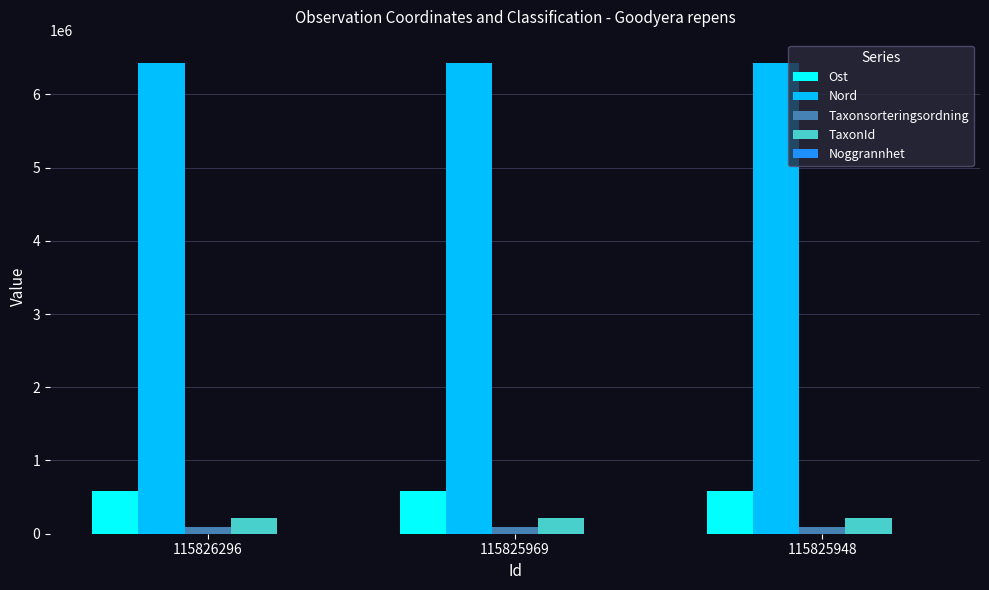

What is the highest value of the TaxonId series?

220787